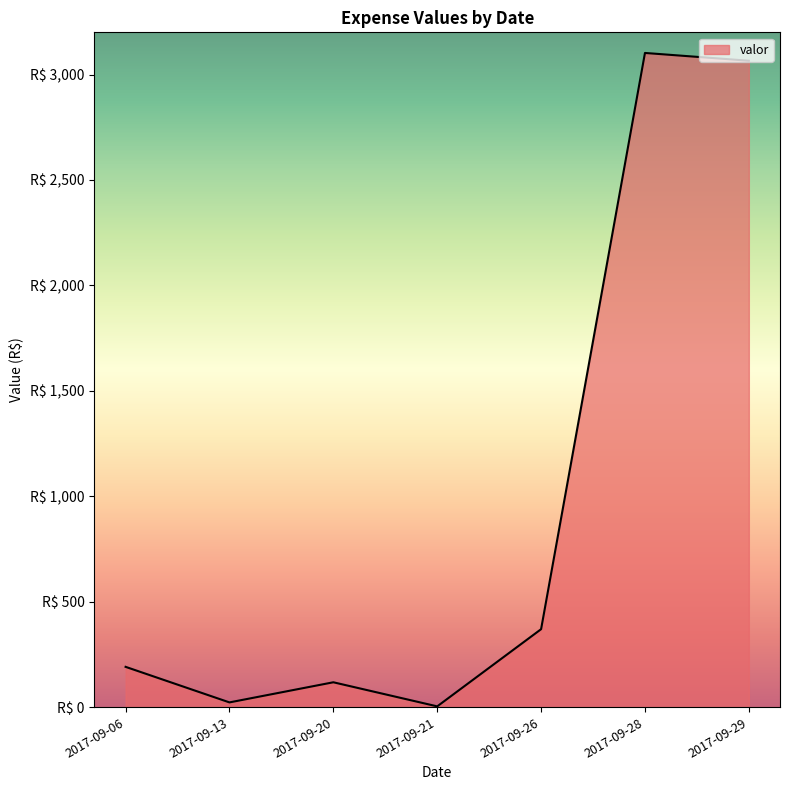

Does the chart have visible grid lines?

No